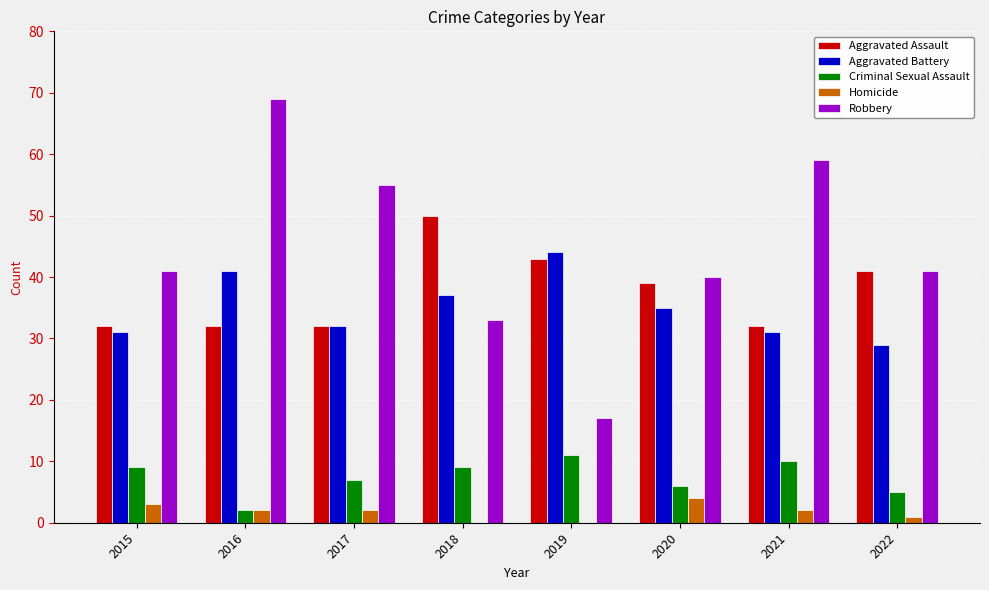

Reading right to left, extract all data points from this chart.

Aggravated Assault: 2022=41	2021=32	2020=39	2019=43	2018=50	2017=32	2016=32	2015=32
Aggravated Battery: 2022=29	2021=31	2020=35	2019=44	2018=37	2017=32	2016=41	2015=31
Criminal Sexual Assault: 2022=5	2021=10	2020=6	2019=11	2018=9	2017=7	2016=2	2015=9
Homicide: 2022=1	2021=2	2020=4	2019=0	2018=0	2017=2	2016=2	2015=3
Robbery: 2022=41	2021=59	2020=40	2019=17	2018=33	2017=55	2016=69	2015=41